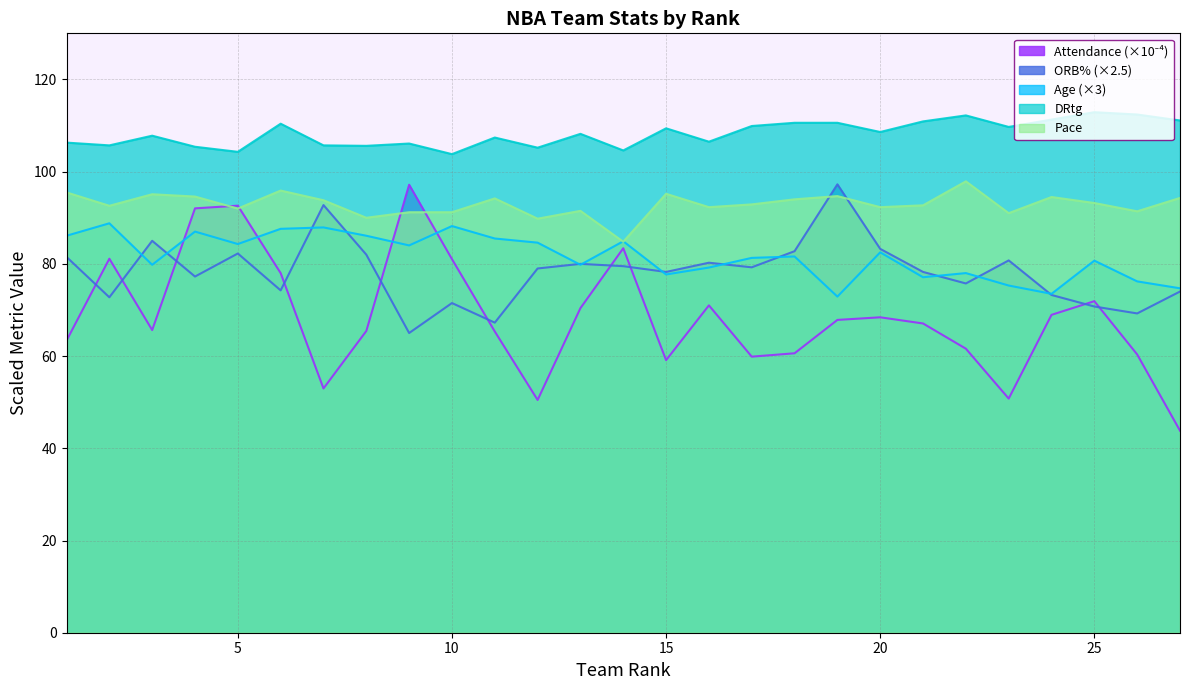

What is the difference between the second highest and minimum values in the ORB% series?

27.8